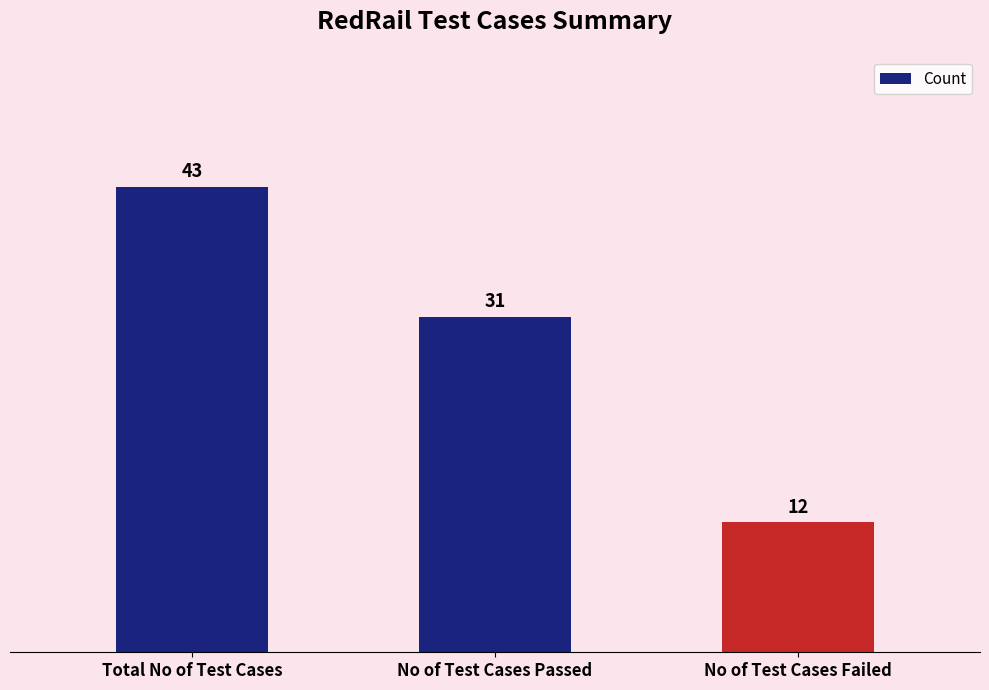

What is the greatest value displayed?

43